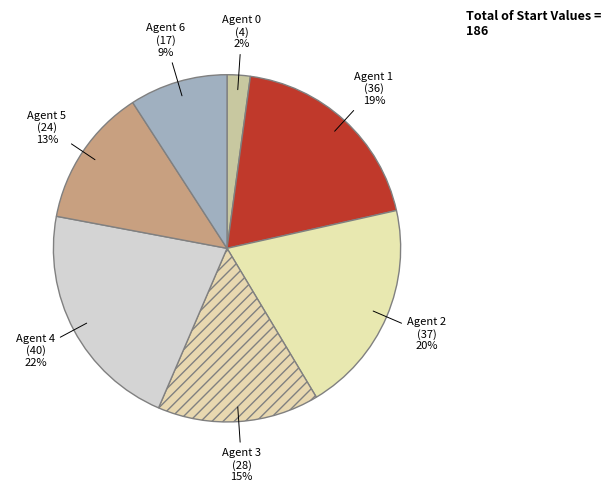

Rank the categories by value from lowest to highest.

0, 6, 5, 3, 1, 2, 4